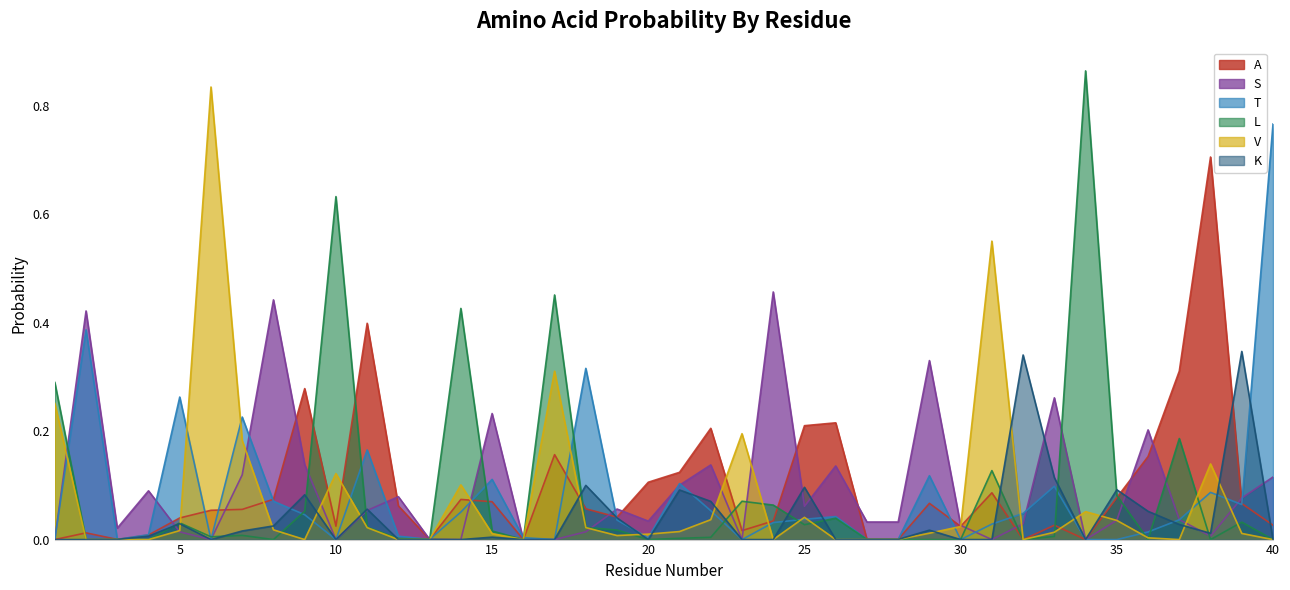

Reading left to right, list all the values displayed in this chart.

A: 1=0.0	2=0.0	3=0.0	4=0.0	5=0.0	6=0.1	7=0.1	8=0.1	9=0.3	10=0.0	11=0.4	12=0.1	13=0.0	14=0.1	15=0.1	16=0.0	17=0.2	18=0.1	19=0.0	20=0.1	21=0.1	22=0.2	23=0.0	24=0.0	25=0.2	26=0.2	27=0.0	28=0.0	29=0.1	30=0.0	31=0.1	32=0.0	33=0.0	34=0.0	35=0.1	36=0.2	37=0.3	38=0.7	39=0.1	40=0.0
S: 1=0.0	2=0.4	3=0.0	4=0.1	5=0.0	6=0.0	7=0.1	8=0.4	9=0.1	10=0.0	11=0.1	12=0.1	13=0.0	14=0.0	15=0.2	16=0.0	17=0.0	18=0.0	19=0.1	20=0.0	21=0.1	22=0.1	23=0.0	24=0.5	25=0.1	26=0.1	27=0.0	28=0.0	29=0.3	30=0.0	31=0.0	32=0.0	33=0.3	34=0.0	35=0.0	36=0.2	37=0.0	38=0.0	39=0.1	40=0.1
T: 1=0.0	2=0.4	3=0.0	4=0.0	5=0.3	6=0.0	7=0.2	8=0.1	9=0.0	10=0.0	11=0.2	12=0.0	13=0.0	14=0.1	15=0.1	16=0.0	17=0.0	18=0.3	19=0.0	20=0.0	21=0.1	22=0.1	23=0.0	24=0.0	25=0.0	26=0.0	27=0.0	28=0.0	29=0.1	30=0.0	31=0.0	32=0.0	33=0.1	34=0.0	35=0.0	36=0.0	37=0.0	38=0.1	39=0.1	40=0.8
L: 1=0.3	2=0.0	3=0.0	4=0.0	5=0.0	6=0.0	7=0.0	8=0.0	9=0.1	10=0.6	11=0.0	12=0.0	13=0.0	14=0.4	15=0.0	16=0.0	17=0.5	18=0.0	19=0.0	20=0.0	21=0.0	22=0.0	23=0.1	24=0.1	25=0.0	26=0.0	27=0.0	28=0.0	29=0.0	30=0.0	31=0.1	32=0.0	33=0.0	34=0.9	35=0.1	36=0.0	37=0.2	38=0.0	39=0.0	40=0.0
V: 1=0.3	2=0.0	3=0.0	4=0.0	5=0.0	6=0.8	7=0.2	8=0.0	9=0.0	10=0.1	11=0.0	12=0.0	13=0.0	14=0.1	15=0.0	16=0.0	17=0.3	18=0.0	19=0.0	20=0.0	21=0.0	22=0.0	23=0.2	24=0.0	25=0.0	26=0.0	27=0.0	28=0.0	29=0.0	30=0.0	31=0.6	32=0.0	33=0.0	34=0.1	35=0.0	36=0.0	37=0.0	38=0.1	39=0.0	40=0.0
K: 1=0.0	2=0.0	3=0.0	4=0.0	5=0.0	6=0.0	7=0.0	8=0.0	9=0.1	10=0.0	11=0.1	12=0.0	13=0.0	14=0.0	15=0.0	16=0.0	17=0.0	18=0.1	19=0.0	20=0.0	21=0.1	22=0.1	23=0.0	24=0.0	25=0.1	26=0.0	27=0.0	28=0.0	29=0.0	30=0.0	31=0.0	32=0.3	33=0.1	34=0.0	35=0.1	36=0.1	37=0.0	38=0.0	39=0.3	40=0.0